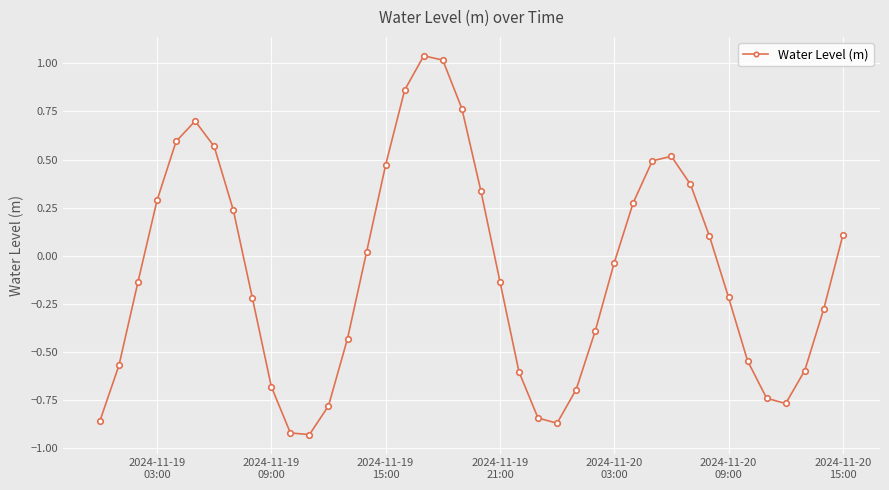

How many points are higher than both their immediate neighbors (excluding endpoints)?

3